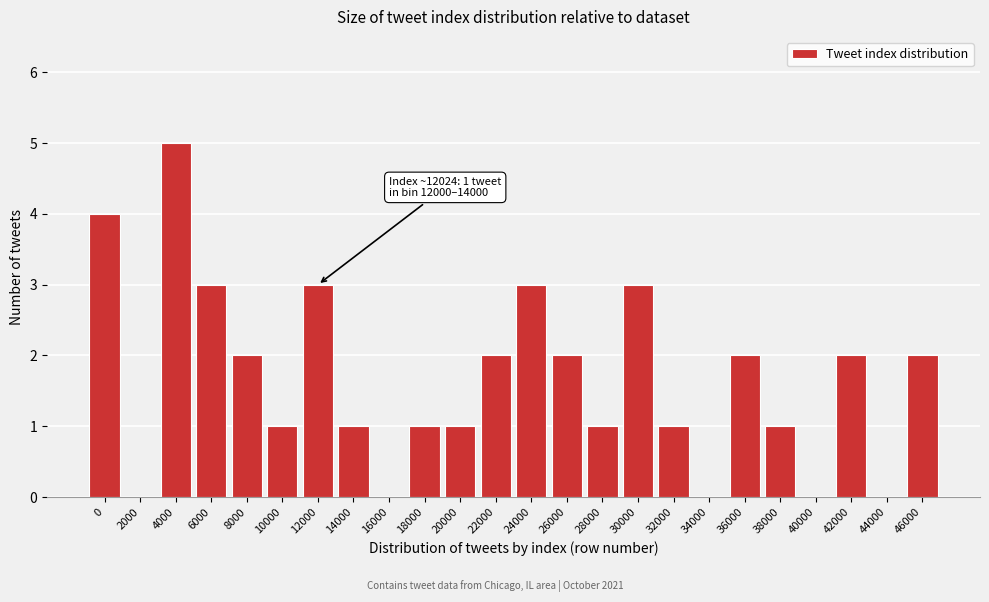

Reading left to right, what are all the values shown in this chart?

0=4	2000=0	4000=5	6000=3	8000=2	10000=1	12000=3	14000=1	16000=0	18000=1	20000=1	22000=2	24000=3	26000=2	28000=1	30000=3	32000=1	34000=0	36000=2	38000=1	40000=0	42000=2	44000=0	46000=2